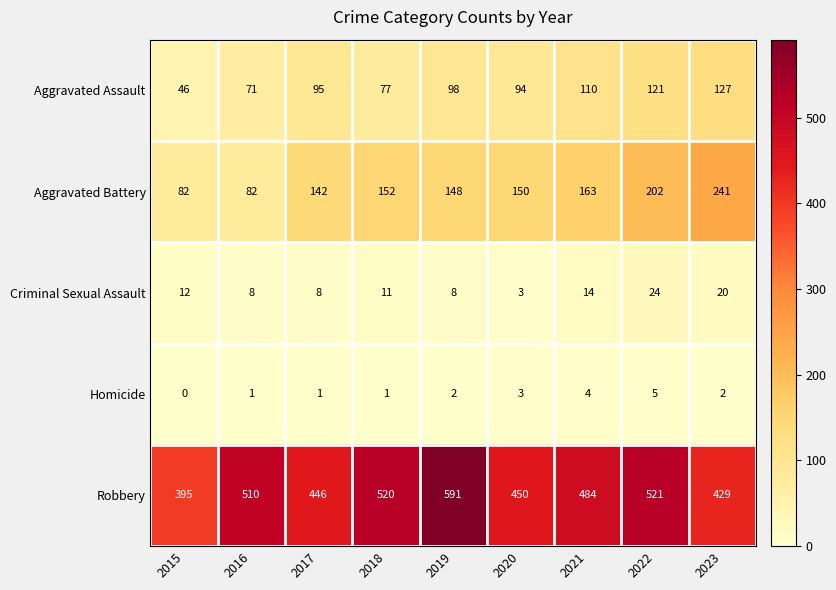

What is the sum of all Aggravated Battery values?

1362